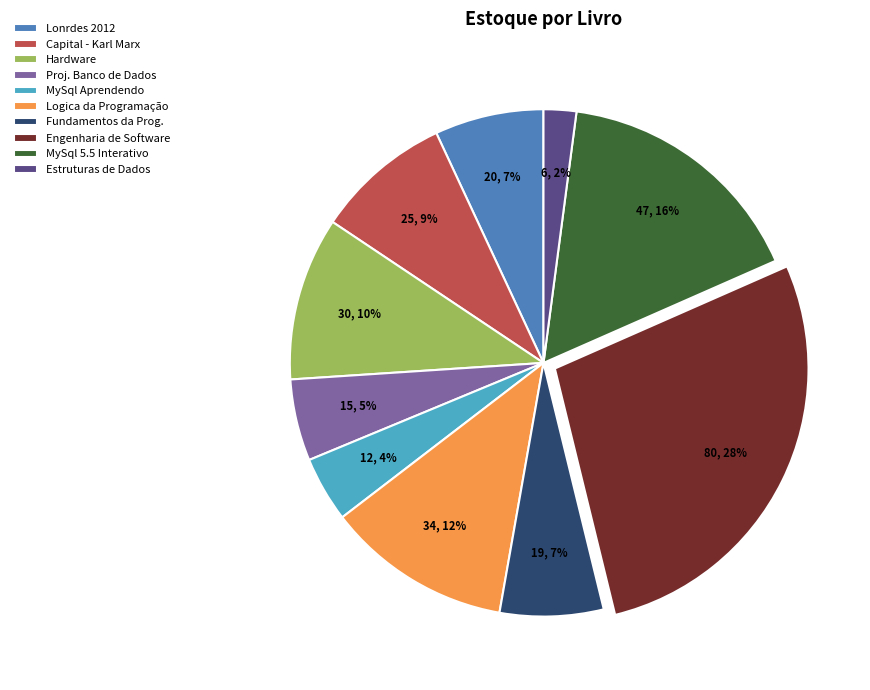

How many segments does this pie chart have?

10